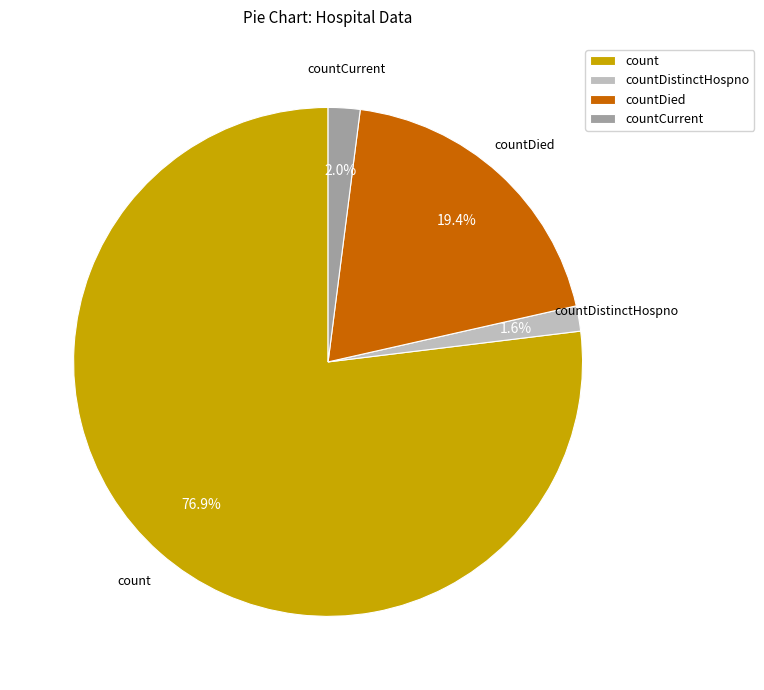

Is the sum of countDied and count greater than half?

Yes